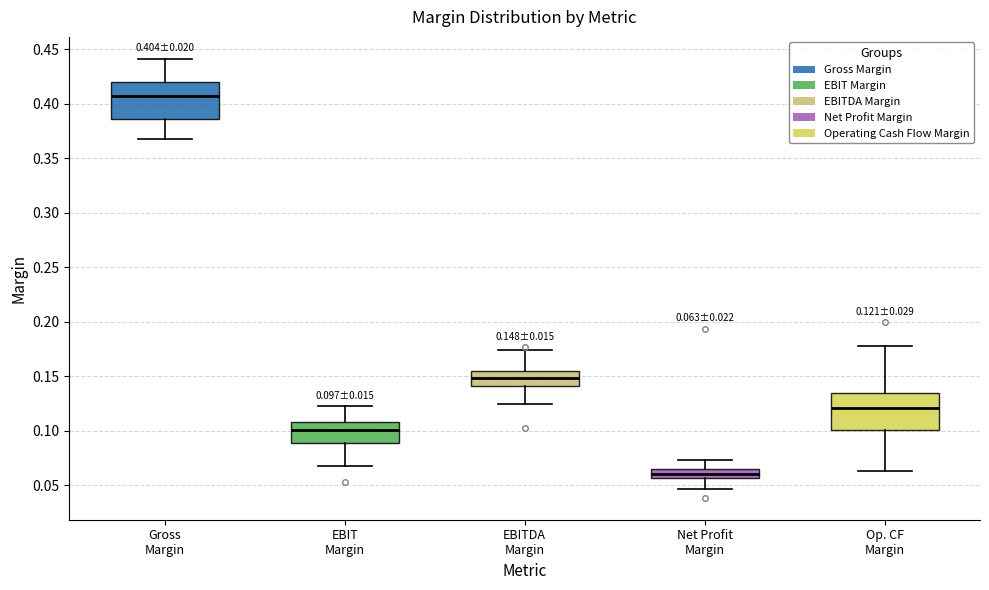

Which box's median line is the lowest?

Net Profit Margin